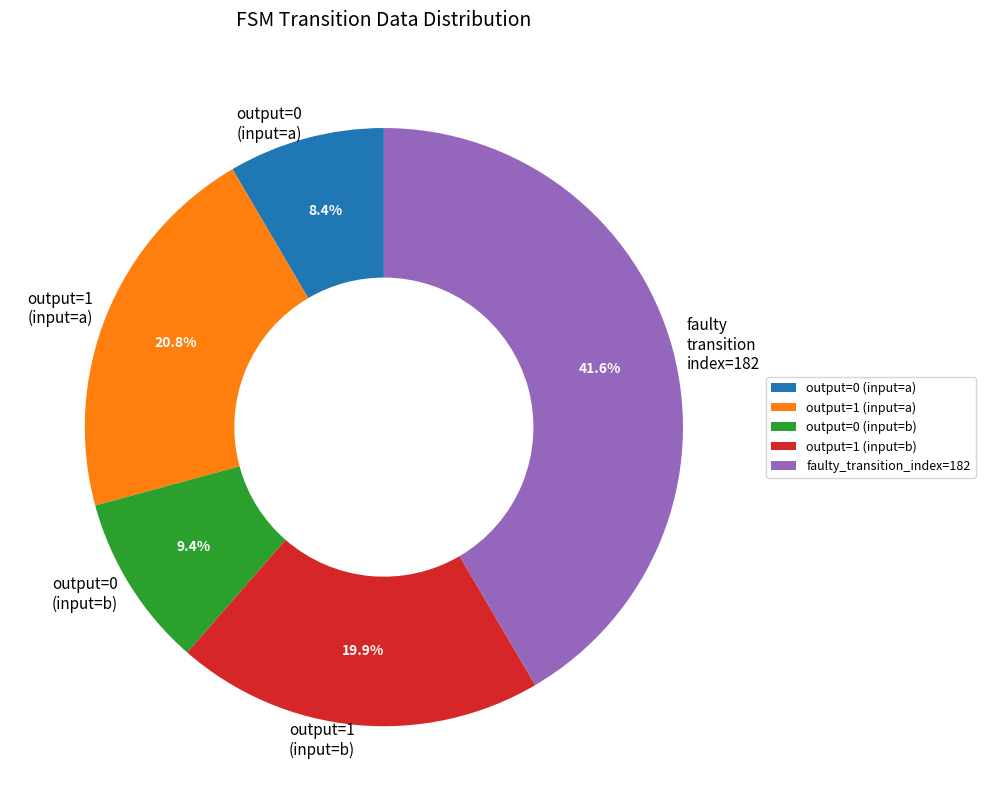

To the nearest percent, what is the average slice percentage?

20%